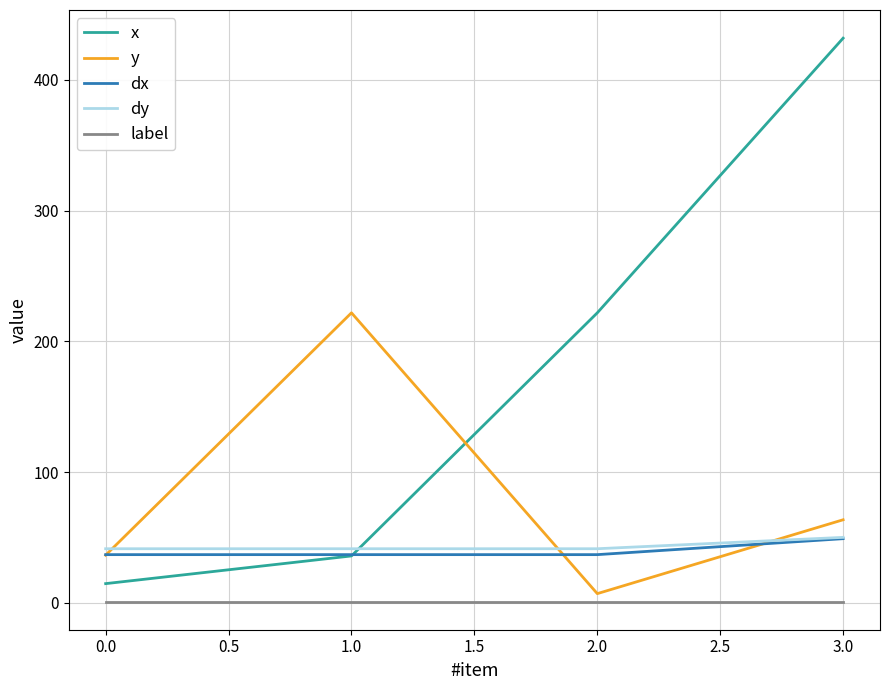

What is the highest value of the dy series?

50.1